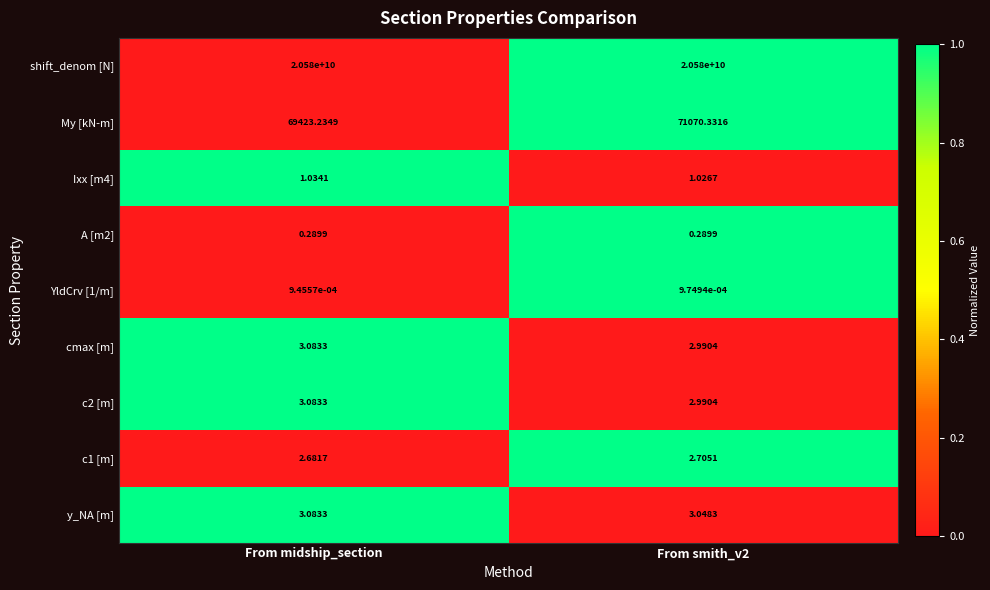

Is the value of y_NA [m] at From smith_v2 greater than the value of A [m2] at From midship_section?

Yes